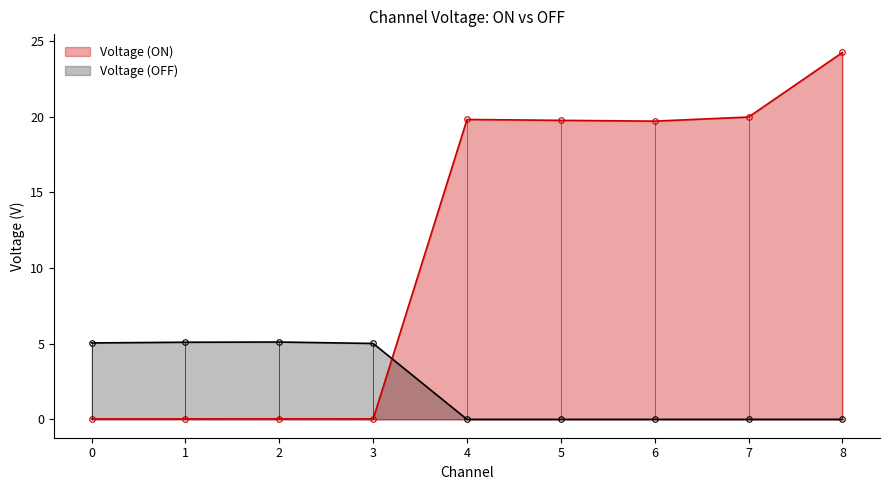

The value of Voltage (ON) at 7 is 29.1. True or false?

False